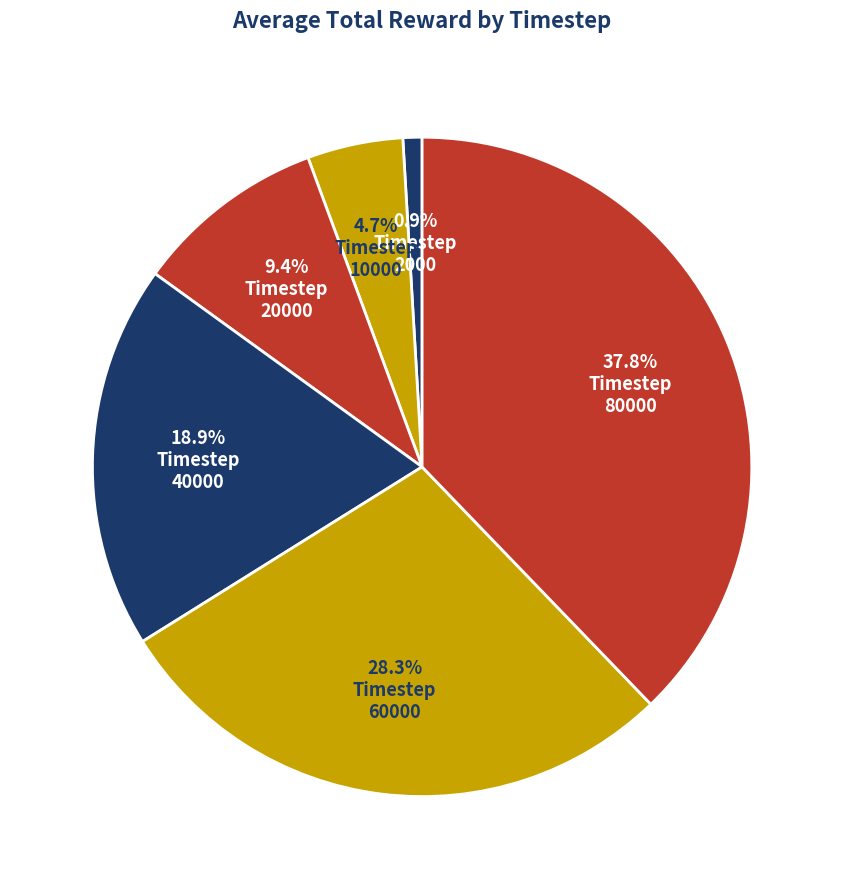

How many segments does this pie chart have?

6